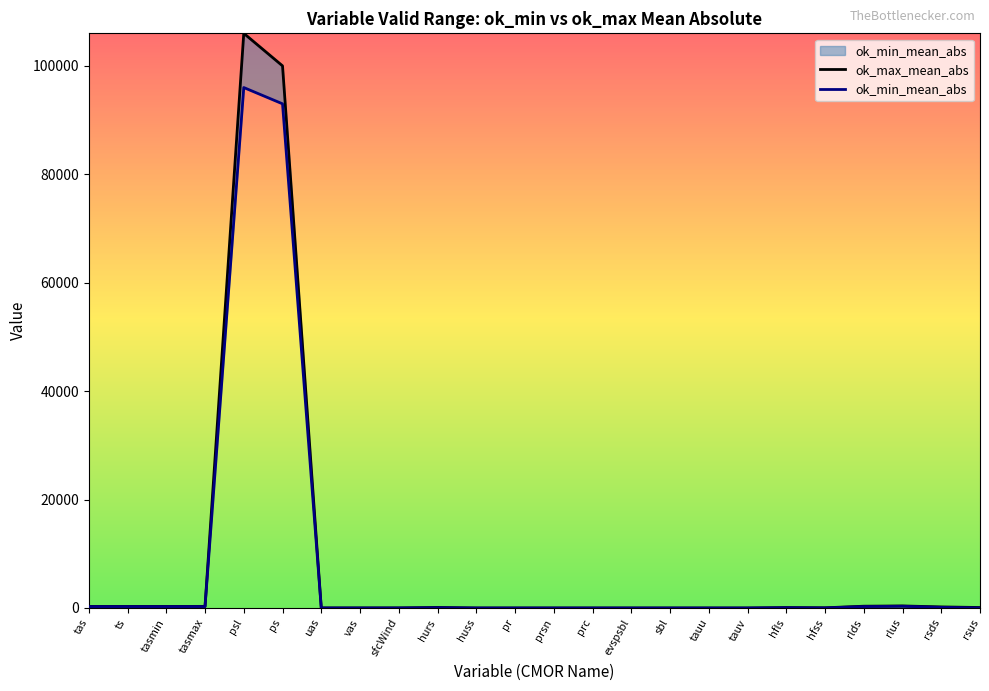

Which label corresponds to the smallest value in the chart?

sbl